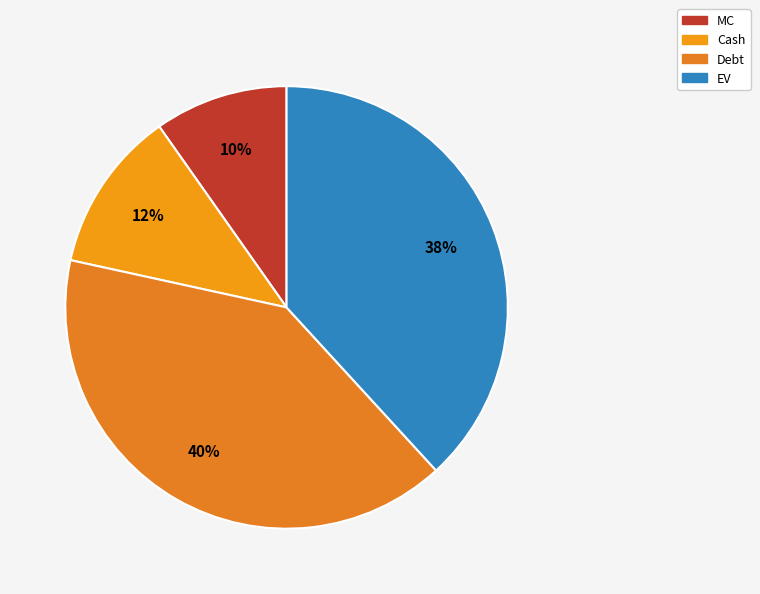

Which category has the smallest portion of the pie?

MC